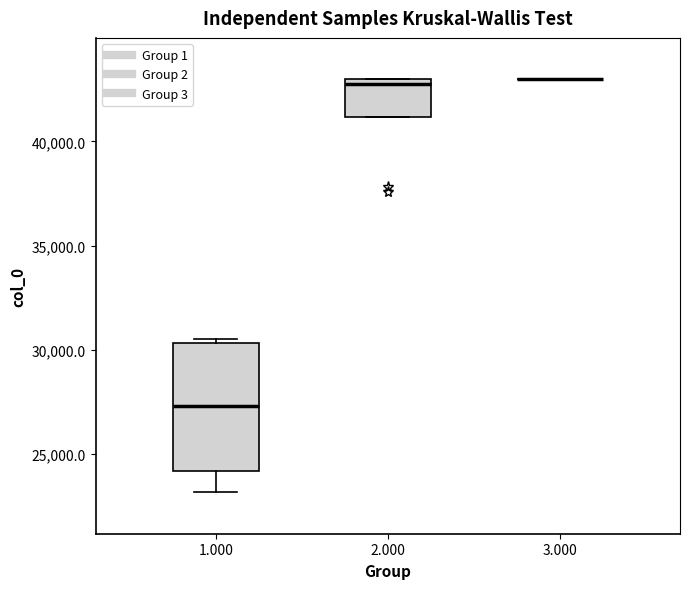

Comparing the boxes themselves (not the whiskers), which one is the tallest?

1.000